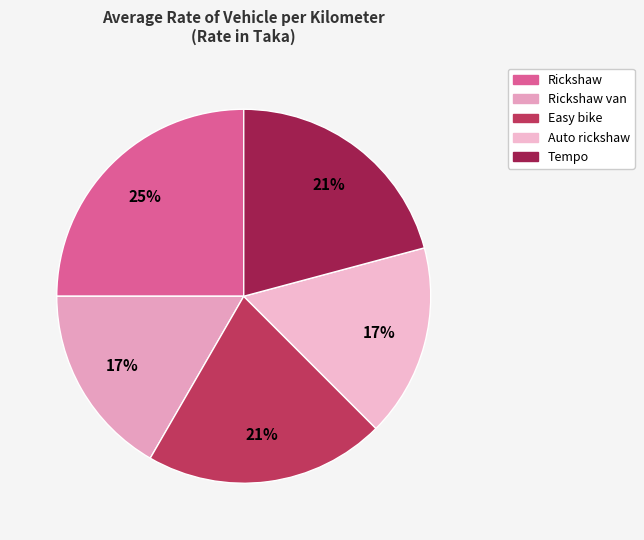

Count the number of slices in the pie.

5